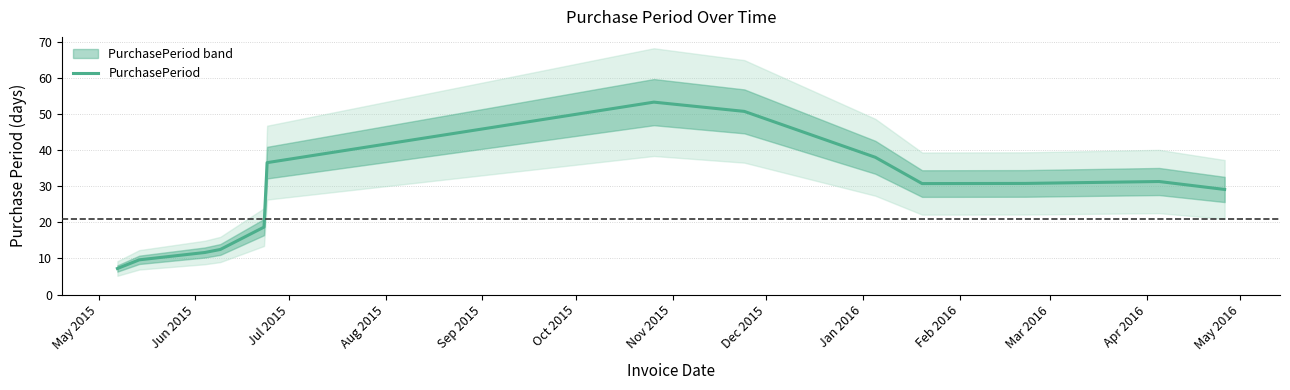

How many distinct data groups are displayed?

1